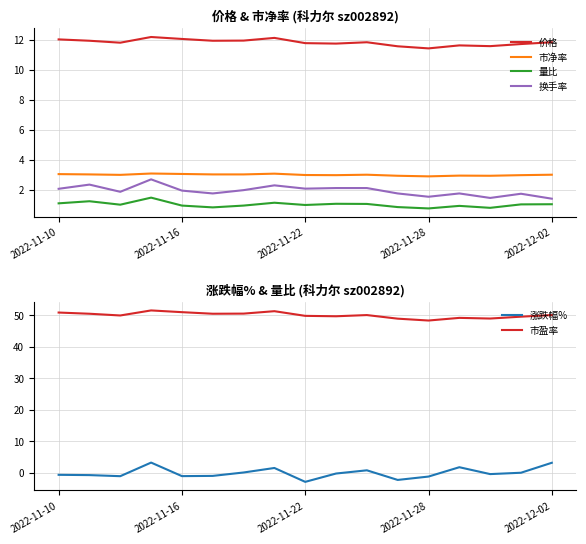

What is the average value of the 价格 series?

11.8